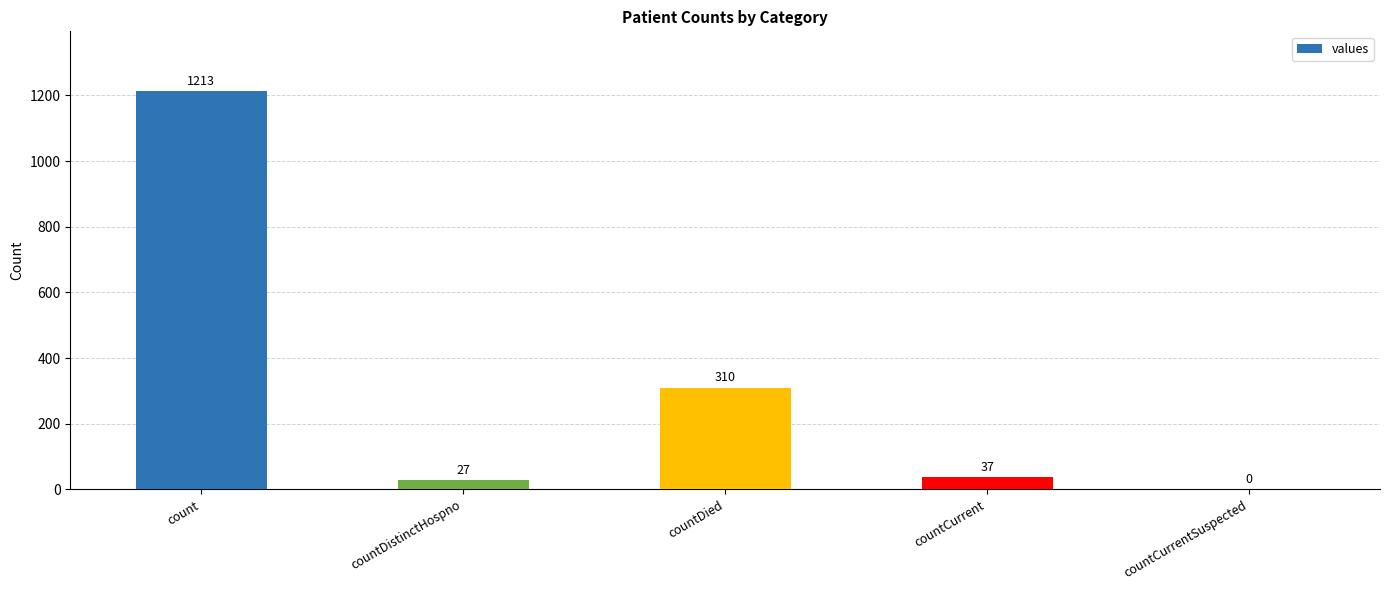

Reading left to right, list all the values displayed in this chart.

1213	27	310	37	0